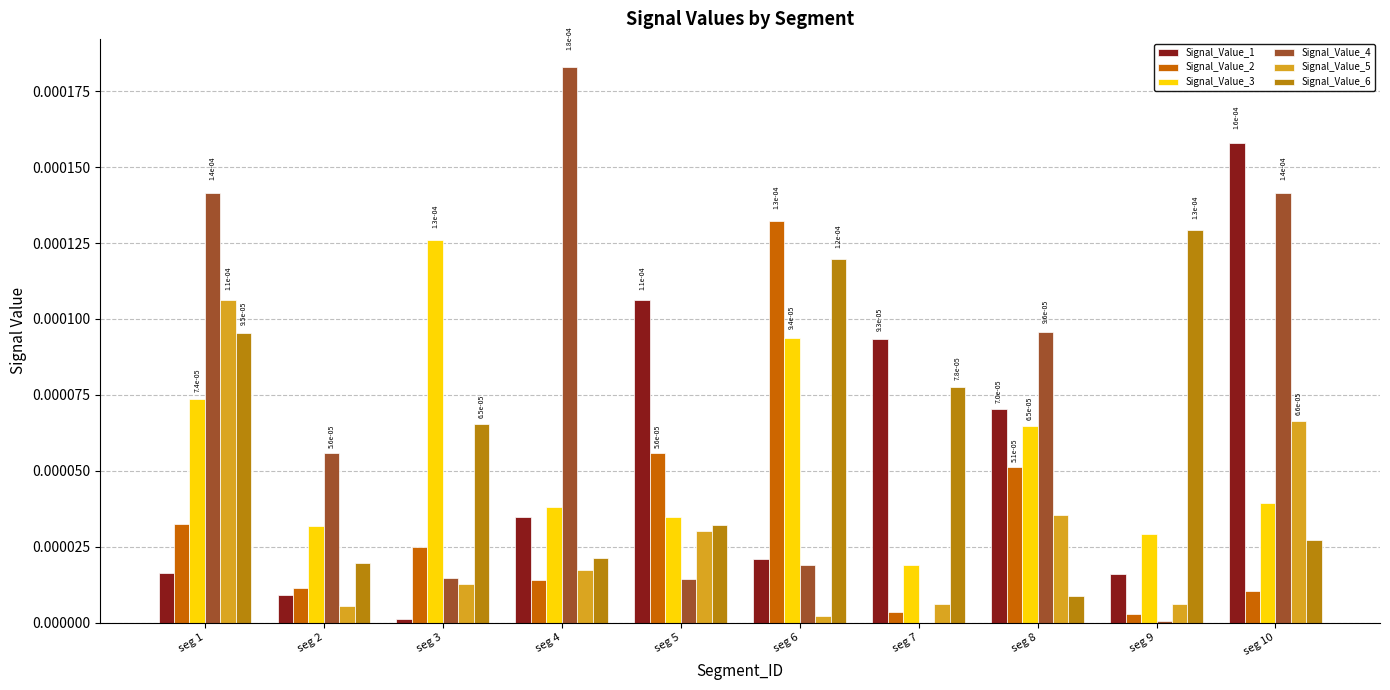

How many categories are shown in the chart?

10